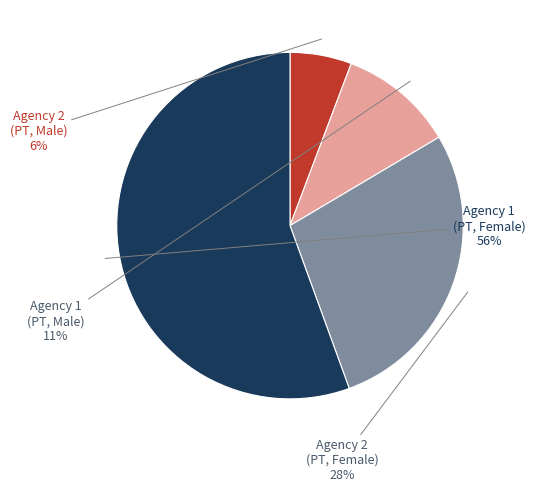

To the nearest percent, what is the difference between the largest and smallest slice percentages?

50%